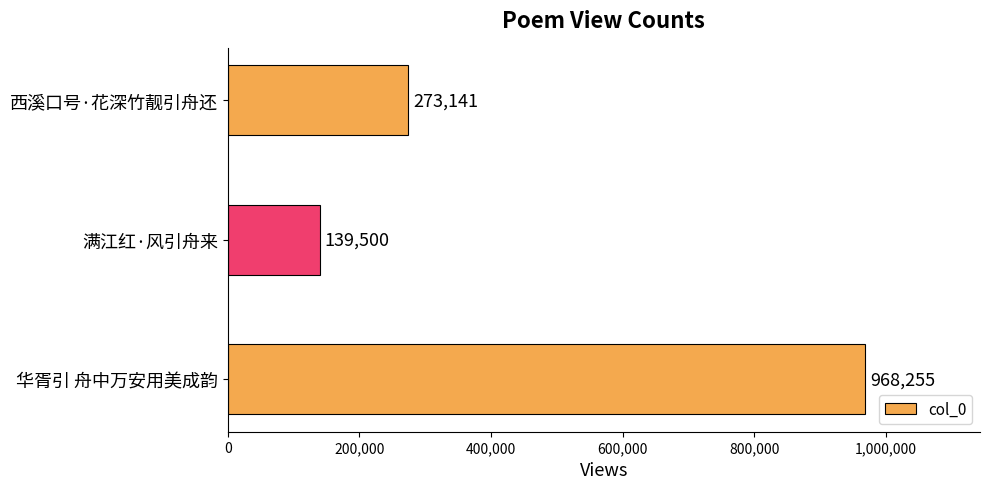

How many series are shown in this chart?

1